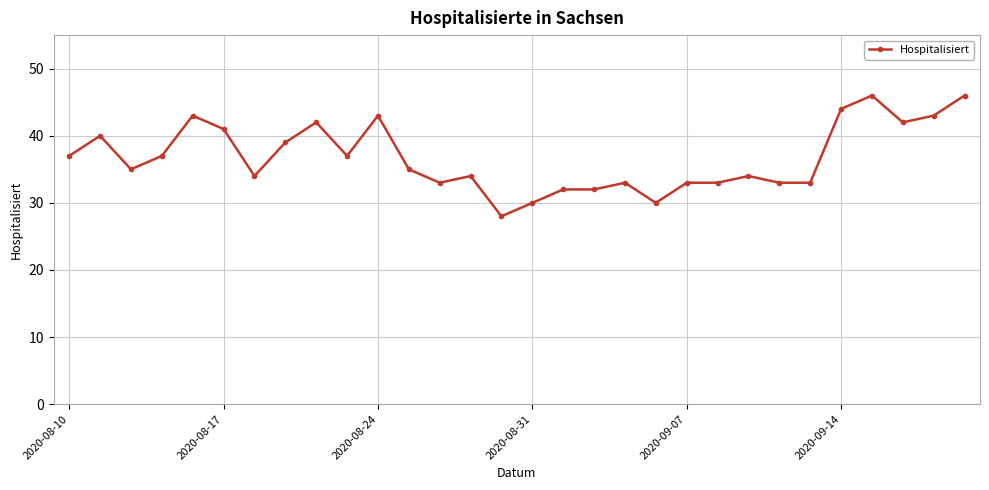

What is the difference between the second highest and minimum values?

18